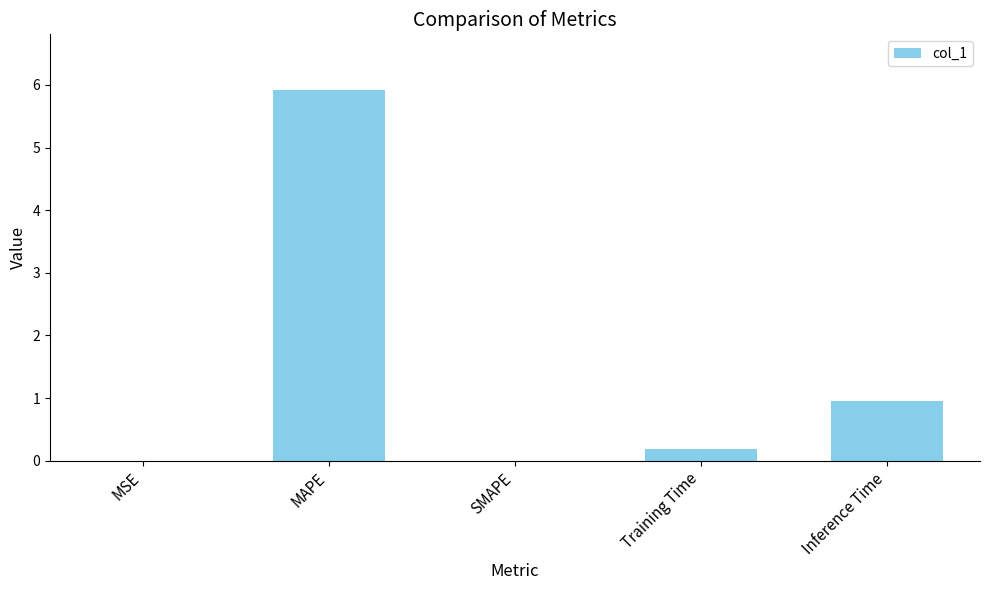

Where is the data nearest to the value 2?

Inference Time